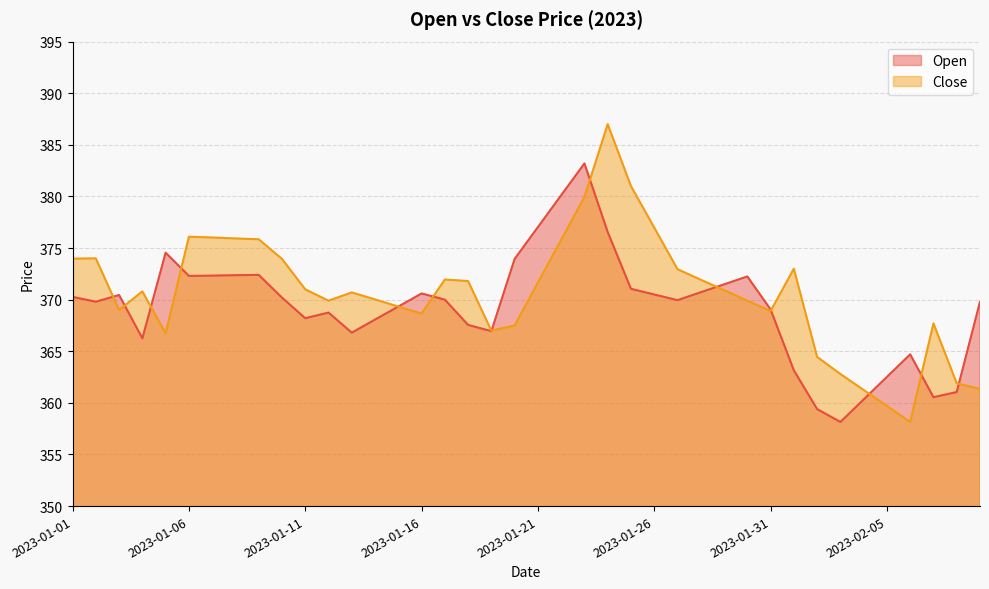

Which series has the widest spread of values?

Close